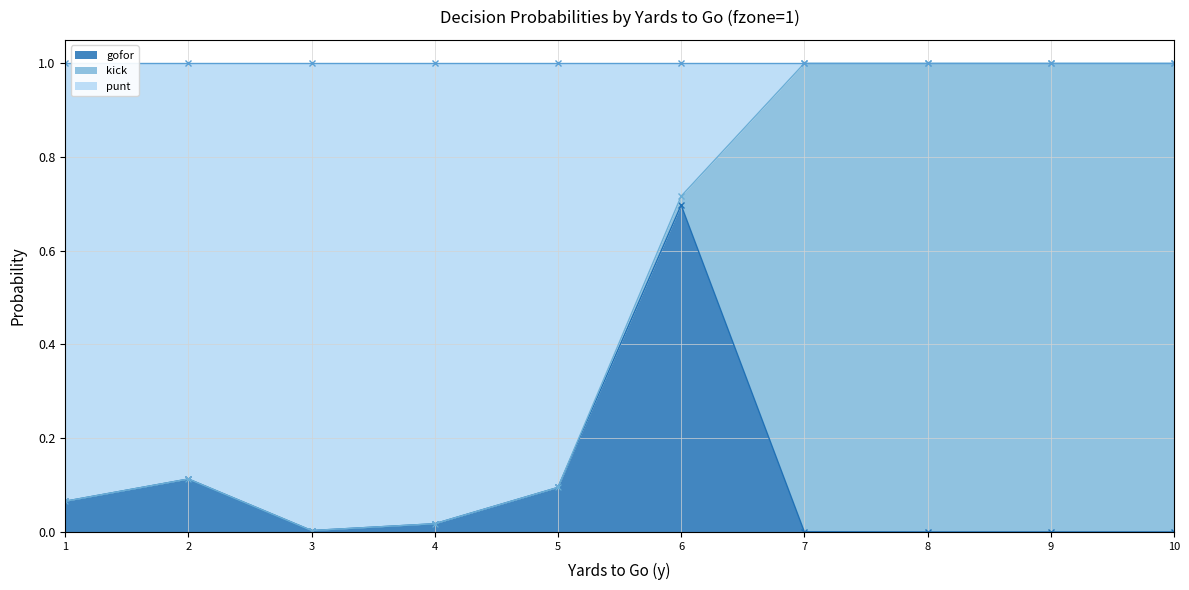

True or false: punt and gofor intersect in this chart.

False